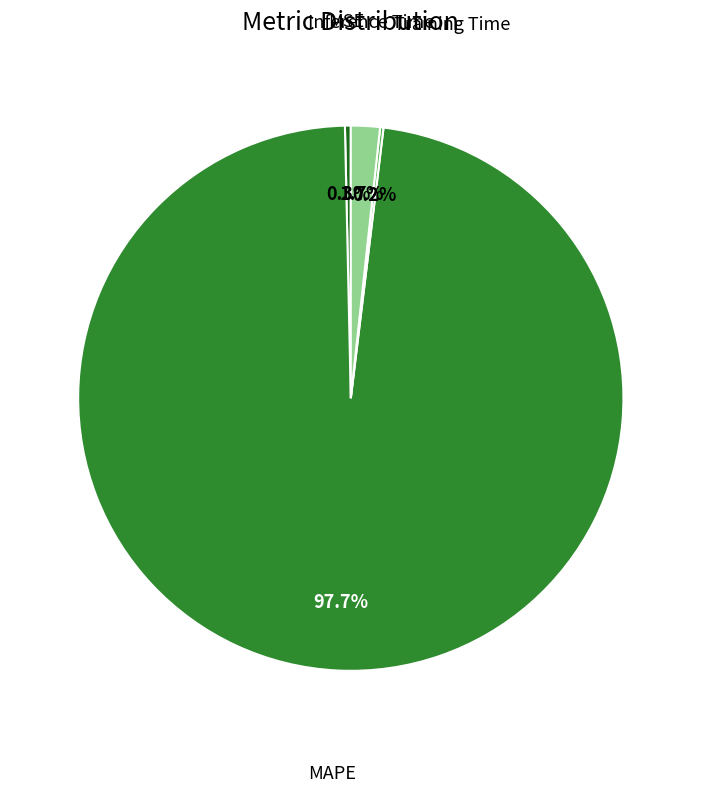

Is there a majority slice in this chart?

Yes